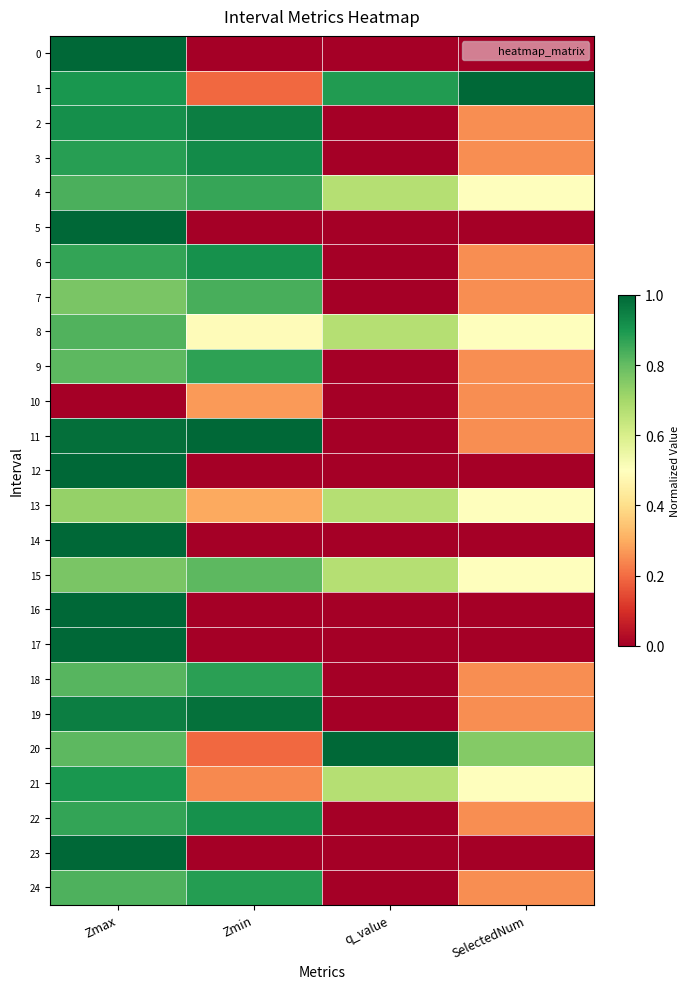

List the series in order of their peak value, lowest first.

10, 13, 15, 8, 7, 4, 9, 18, 24, 21, 22, 6, 3, 2, 19, 0, 1, 5, 11, 12, 14, 16, 17, 20, 23